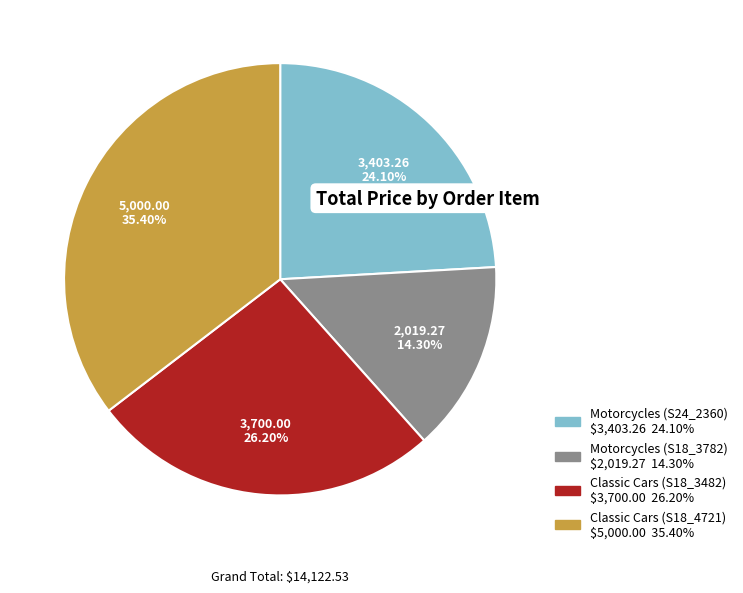

Count the number of slices in the pie.

4